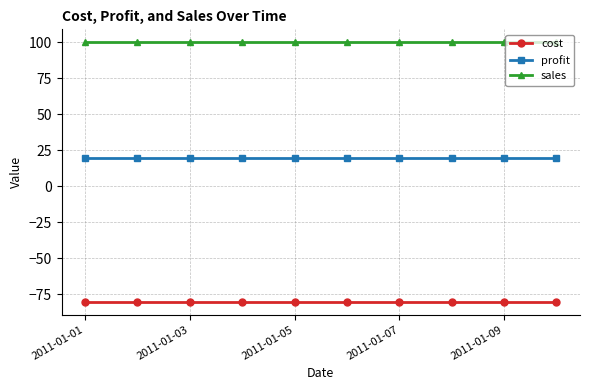

What is the value of the sales point at the 5th from the left?

100